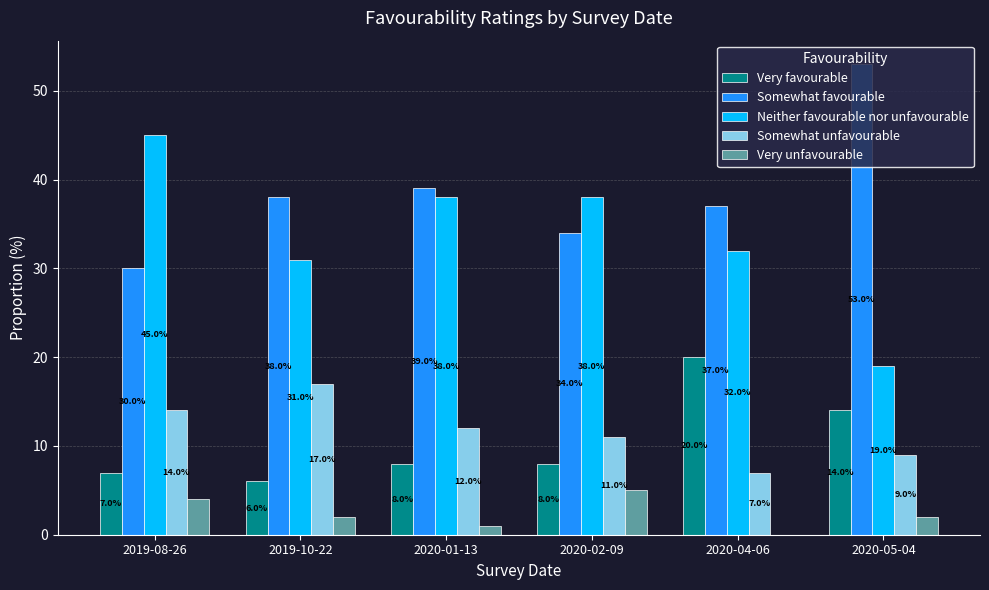

What is the approximate value of Very favourable at 2019-08-26?

7.0